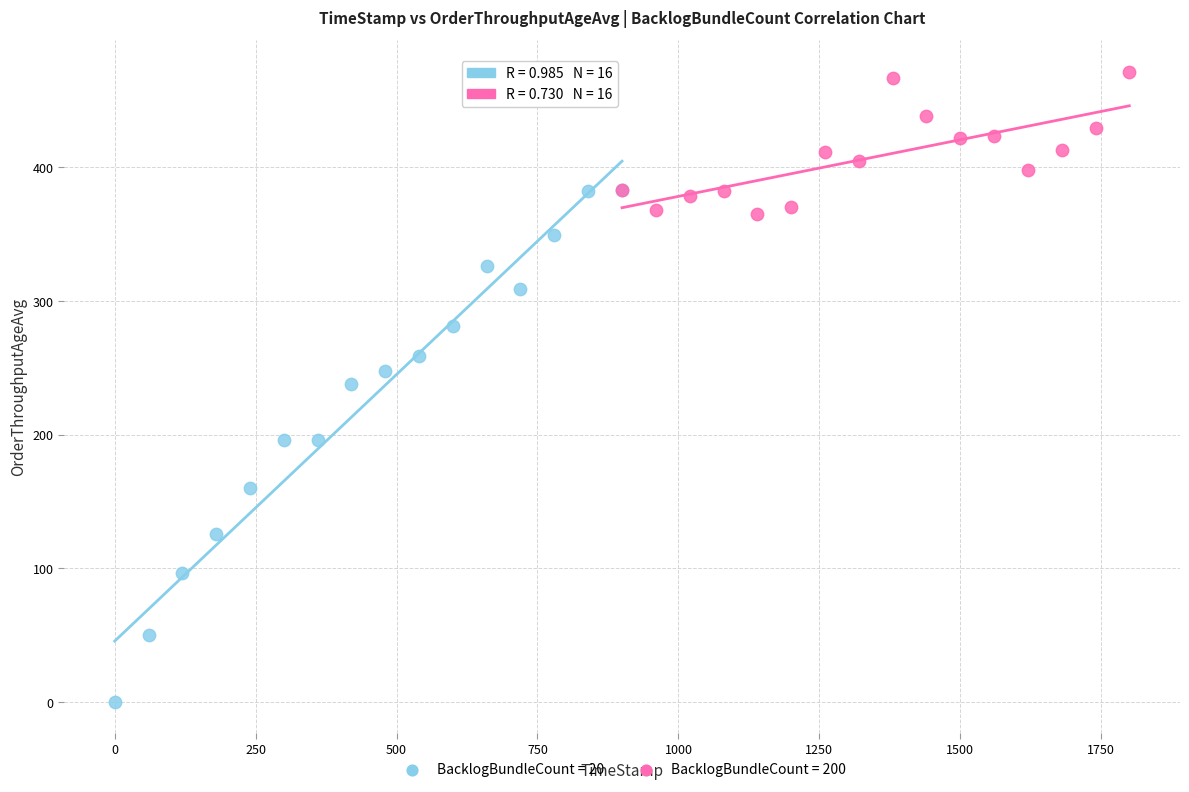

Which series reaches the minimum Y coordinate?

BacklogBundleCount = 20